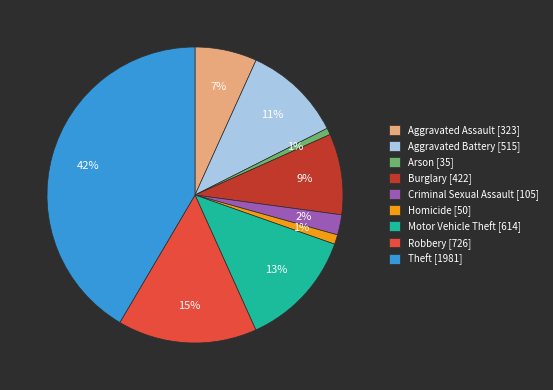

To the nearest percent, what portion does Homicide represent?

1%